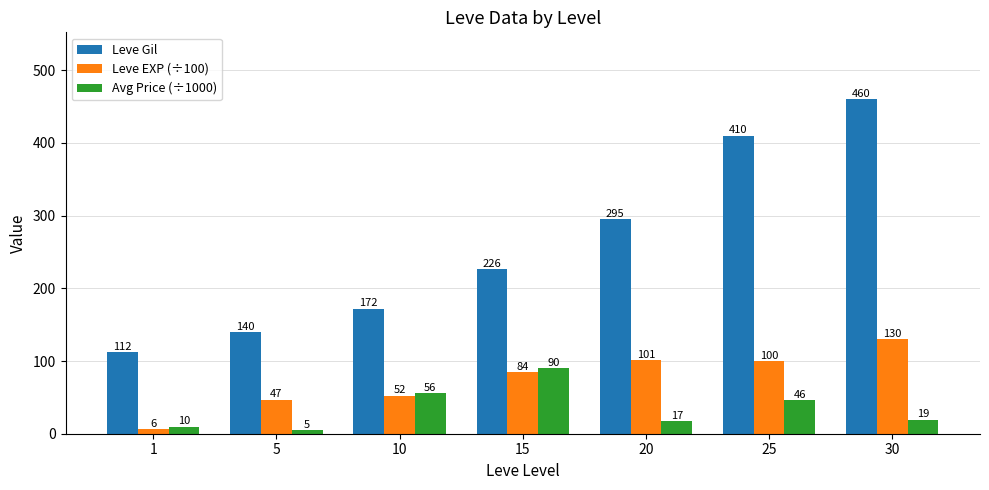

What is the sum of all Leve Gil values?

1815.0